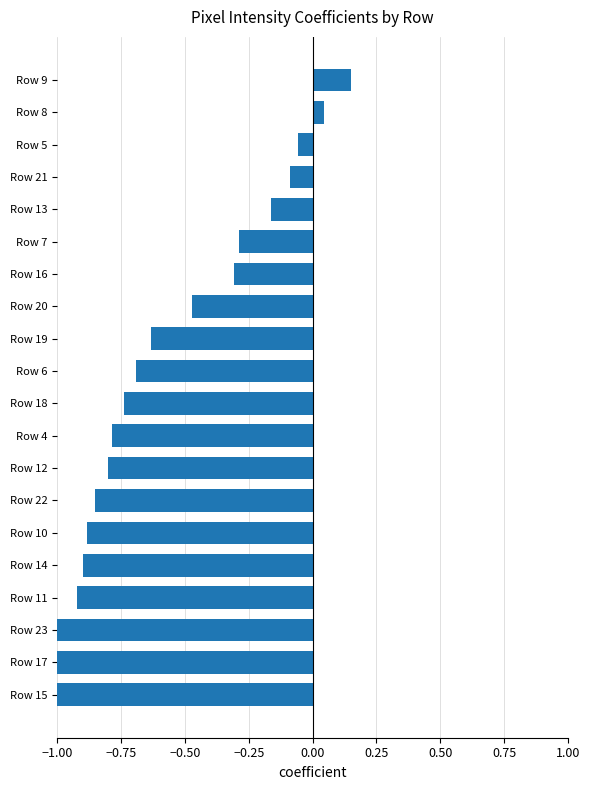

At which category does the chart reach its peak across all series?

Row 9